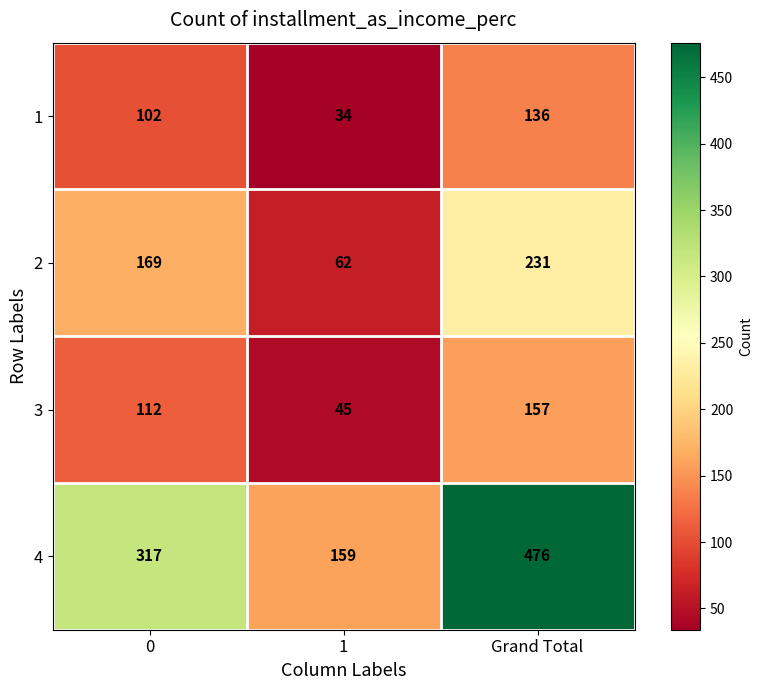

At which category does the chart reach its peak across all series?

Grand Total